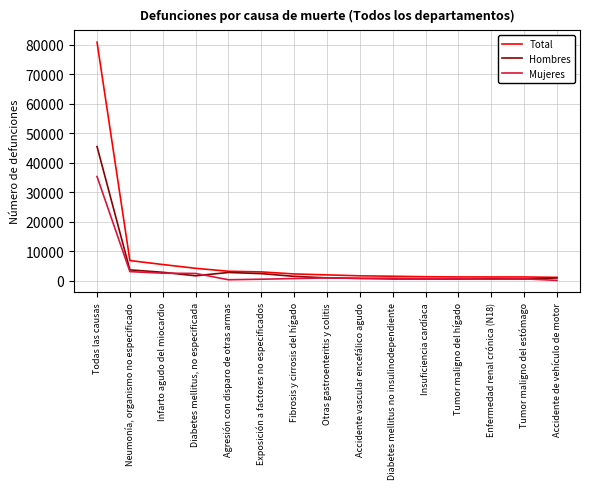

What position from the left is Todas las causas?

1